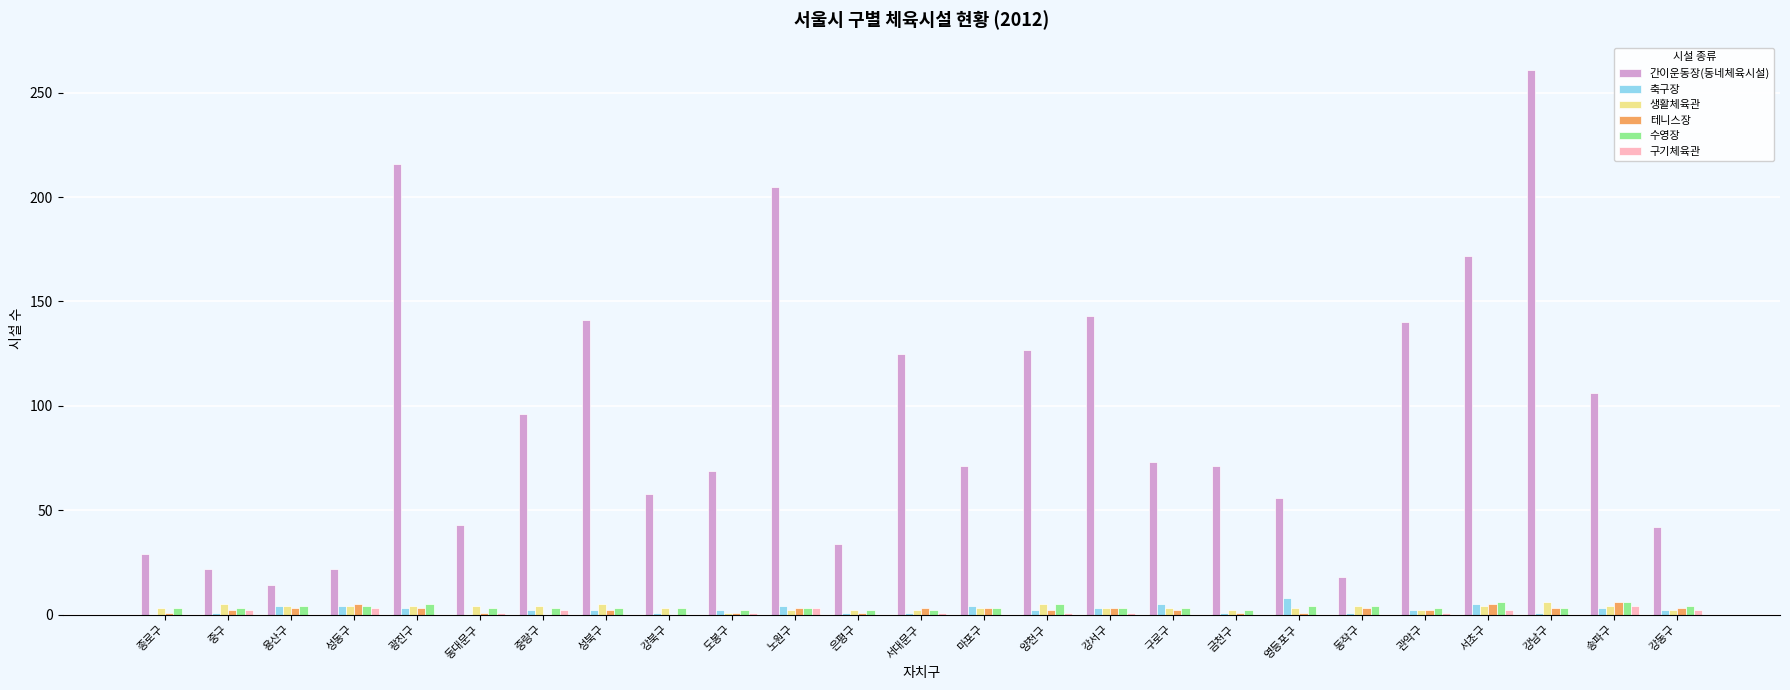

Which series has the largest total across all categories?

간이운동장(동네체육시설)